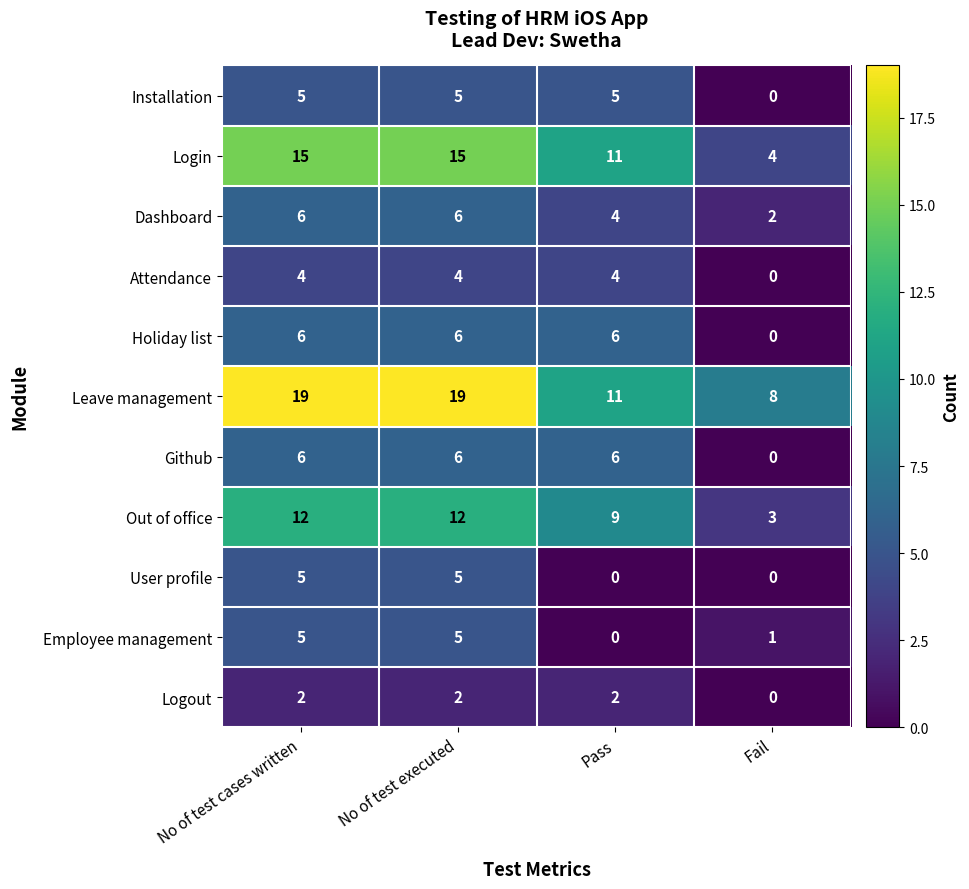

The Holiday list series shows 6 at Pass. True or false?

True